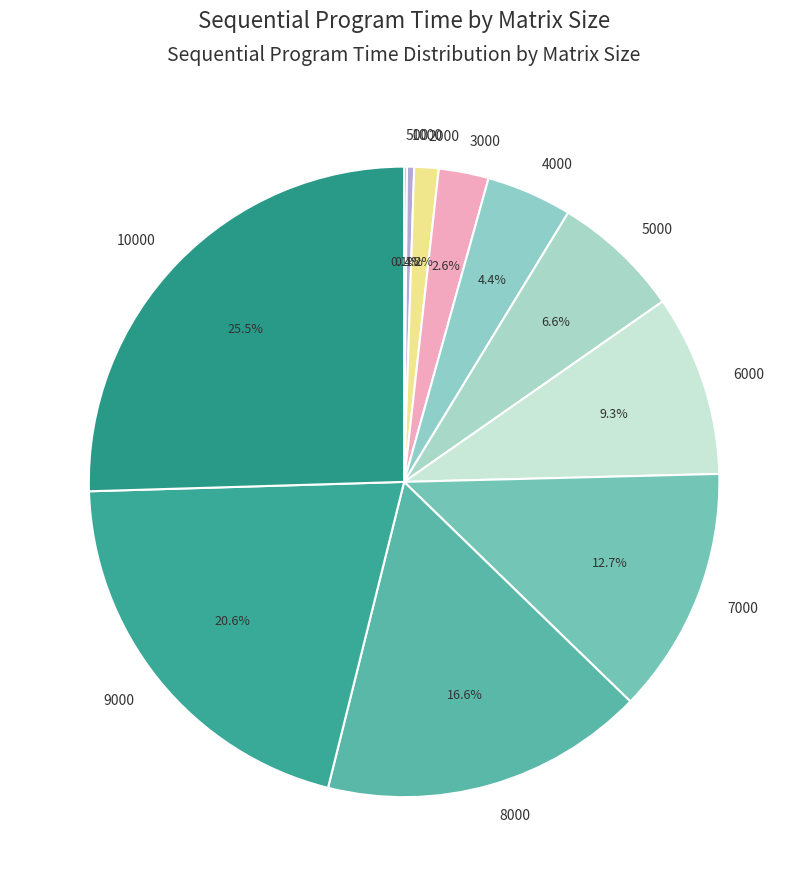

What percentage is the 7000 slice, to the nearest percent?

13%